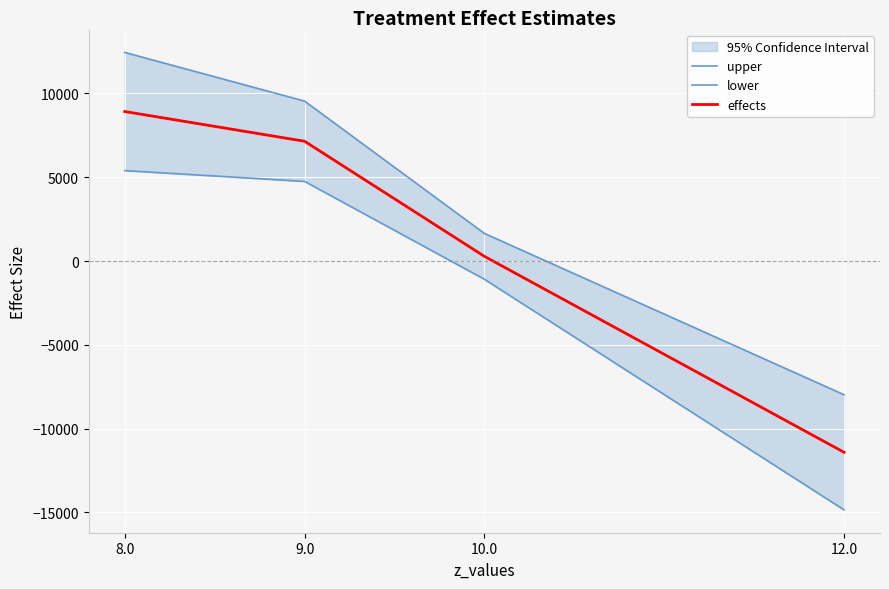

True or false: lower has a value of -23064.4 at 12.0.

False